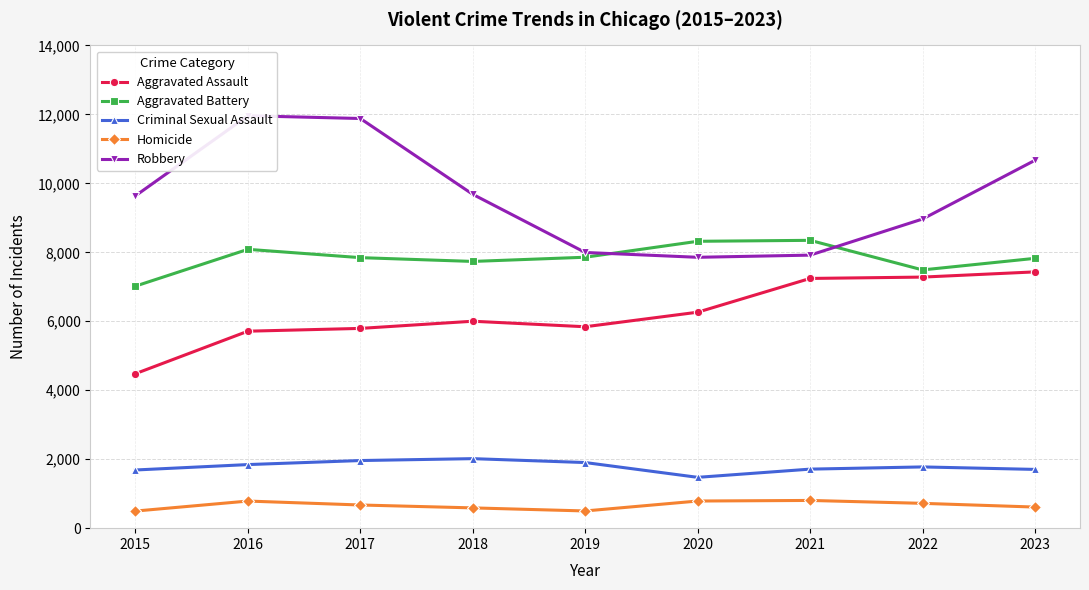

What are all the series names shown in the legend?

Aggravated Assault, Aggravated Battery, Criminal Sexual Assault, Homicide, Robbery